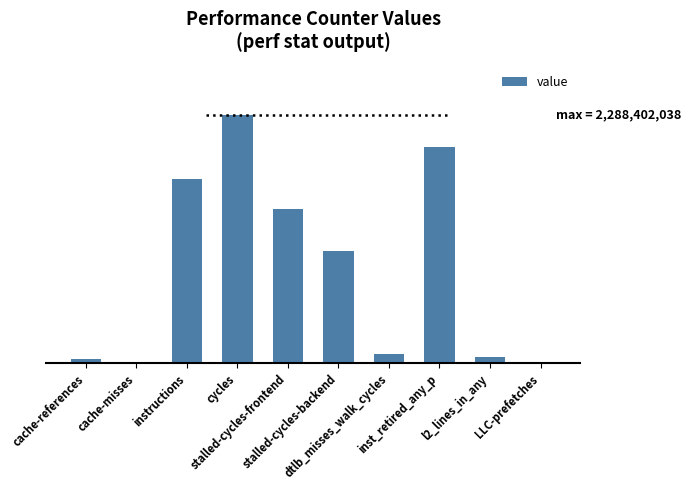

What is the approximate value at l2_lines_in_any, to the nearest 50?

54601500